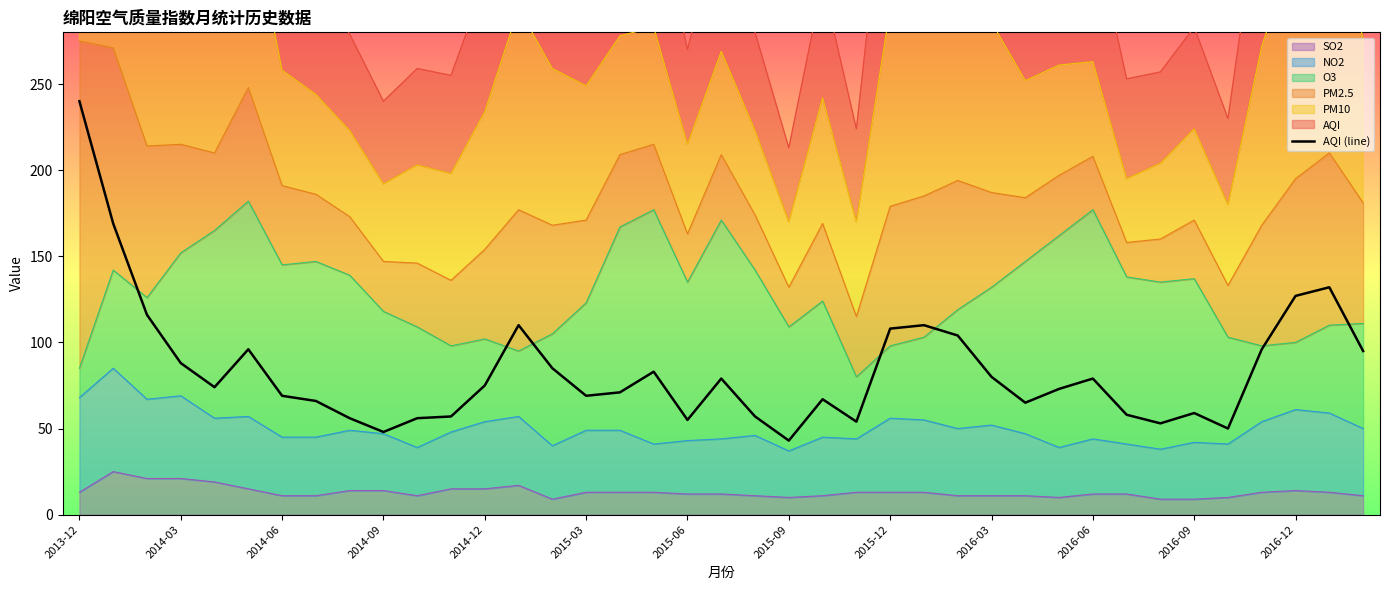

What is the difference between the second highest and minimum values?

126